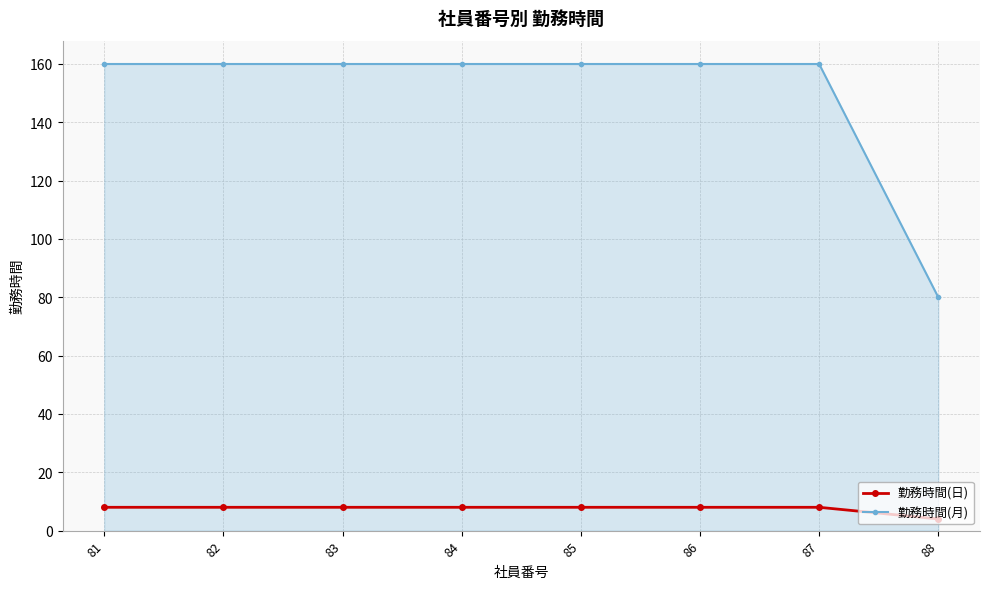

Reading left to right, extract all data points from this chart.

勤務時間(日): 8	8	8	8	8	8	8	4
勤務時間(月): 160	160	160	160	160	160	160	80